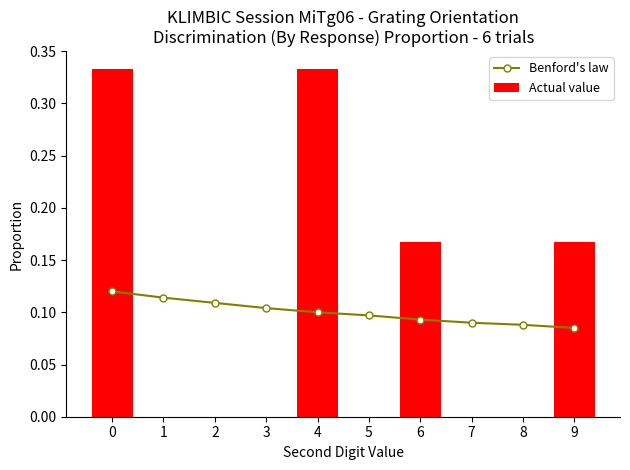

What is the difference between the maximum and minimum values in the Actual value series?

0.3